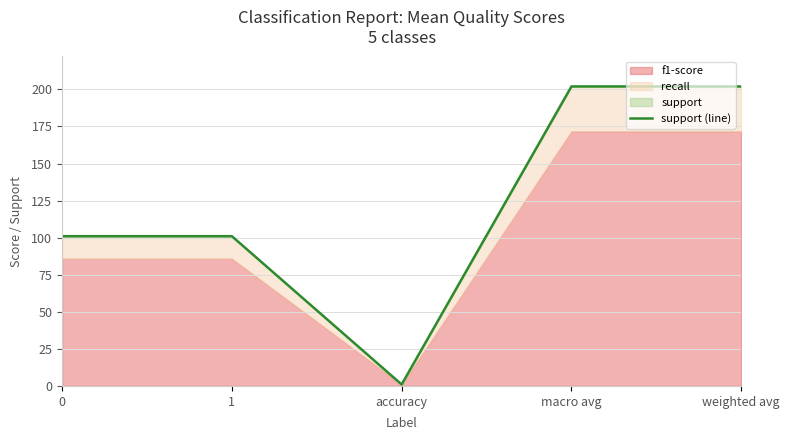

Where is the first local minimum?

accuracy